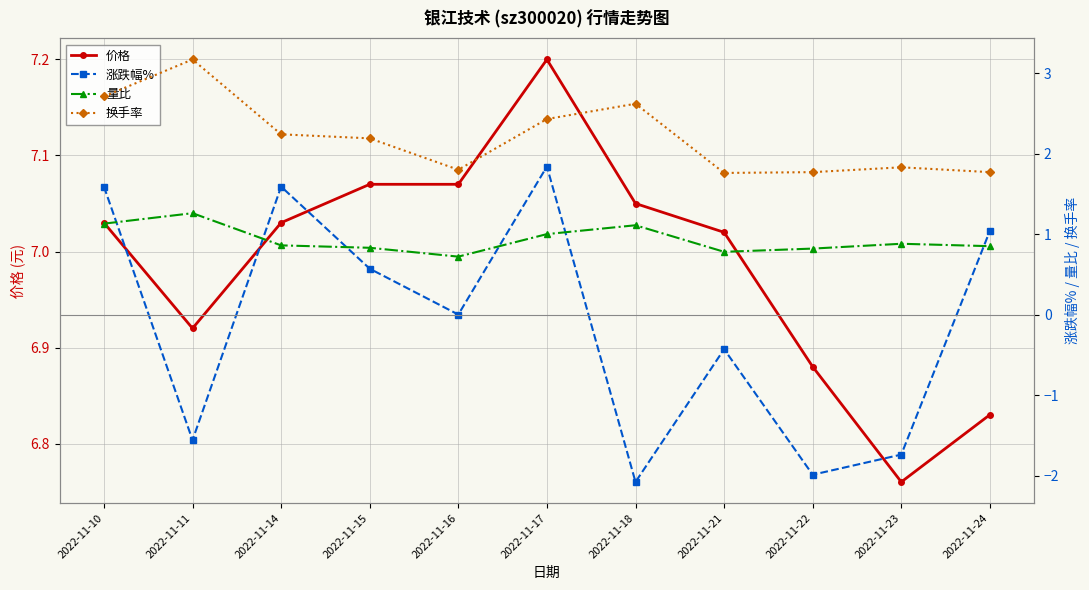

The 涨跌幅% series shows -2.0 at 2022-11-22. True or false?

True